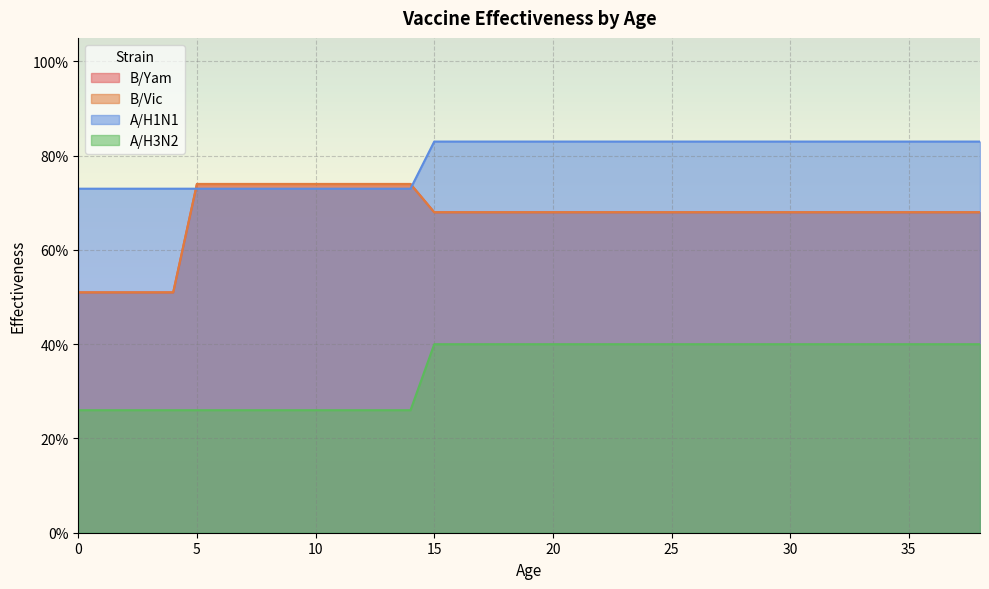

Count the number of data series in this chart.

4